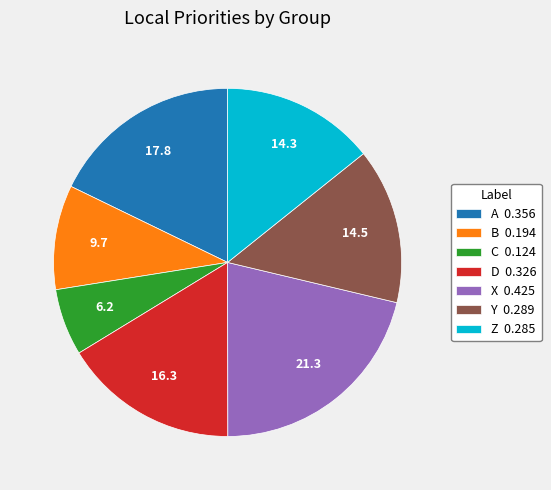

How many segments does this pie chart have?

7